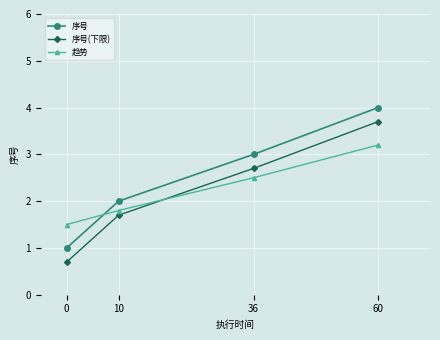

How many times do 趋势 and 序号(下限) cross each other?

1